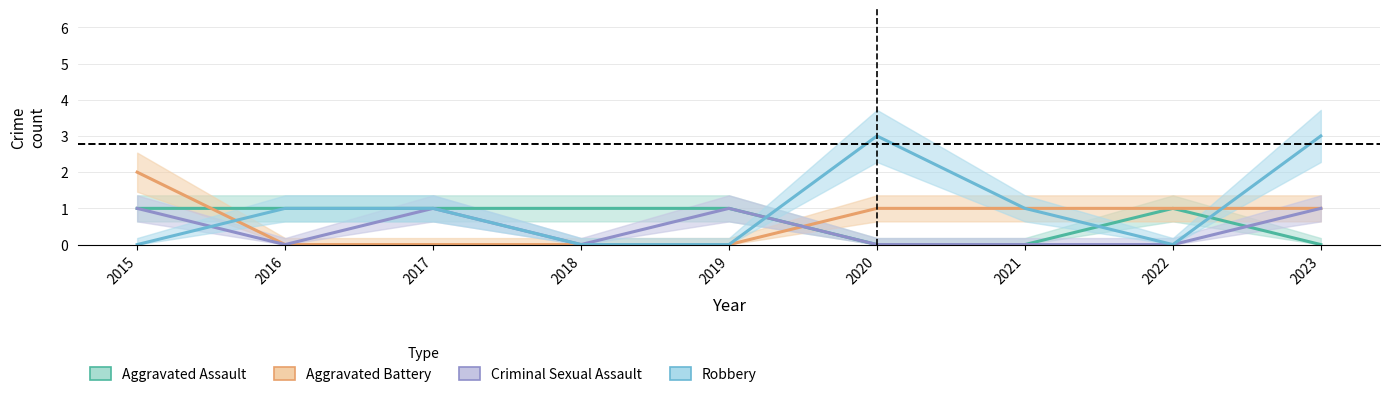

How many positive values does the Criminal Sexual Assault series have?

4